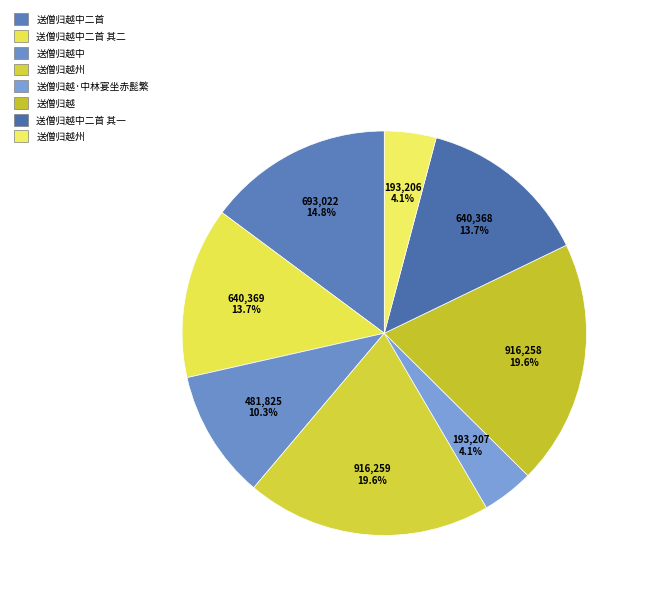

Count the number of slices in the pie.

8